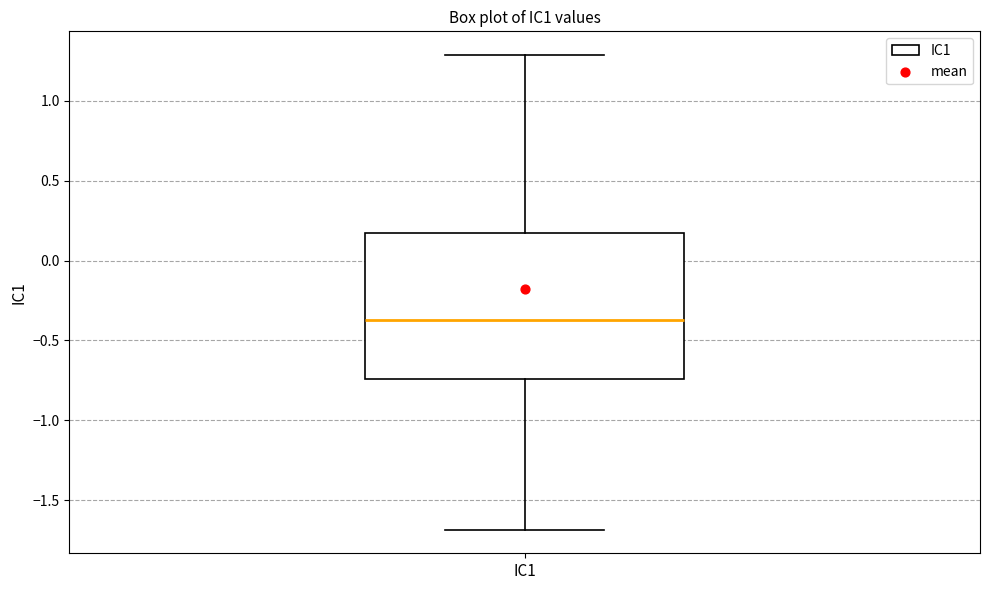

Transcribe this box plot: give where the median line is, the range the box spans, and where the two whiskers end, as read against the y-axis. The values are not printed on the chart, so give them approximately, as read against the axis.

median -0.35, box -0.75 to 0.15, whiskers -1.70 to 1.30